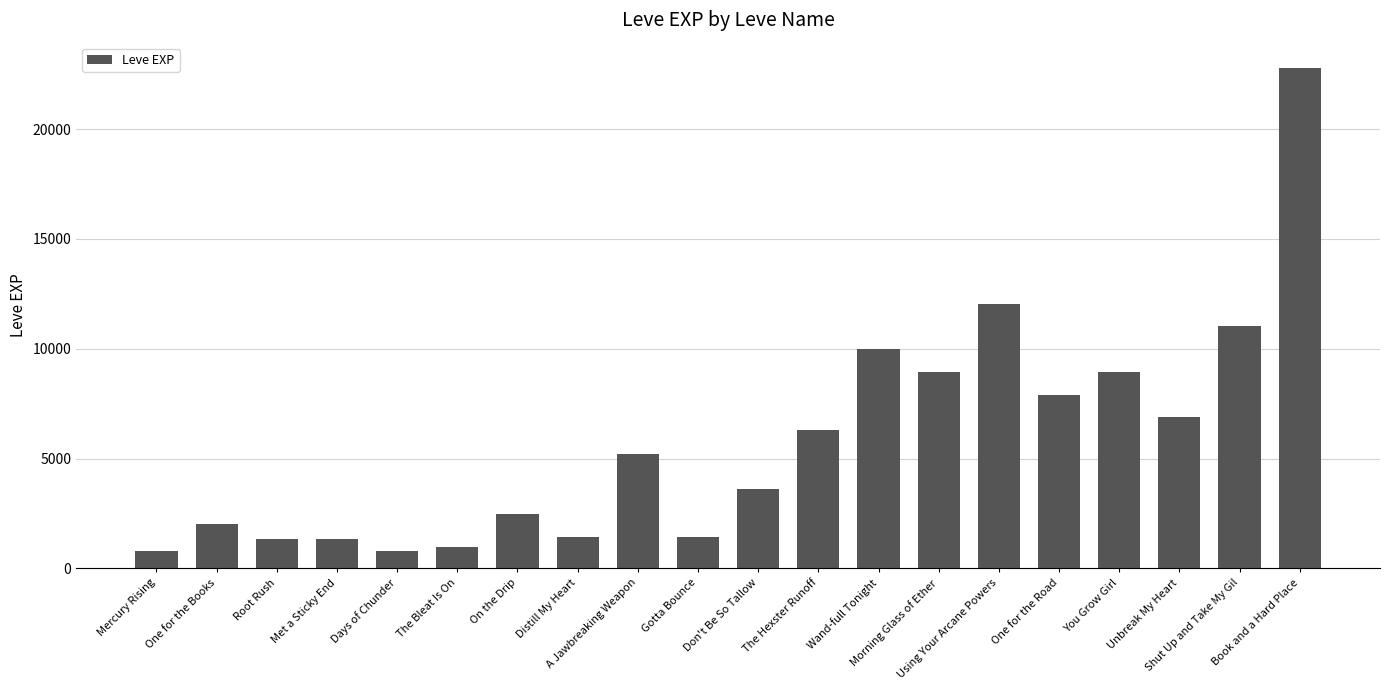

What is the ratio of the value at Mercury Rising to the value at On the Drip?

0.3